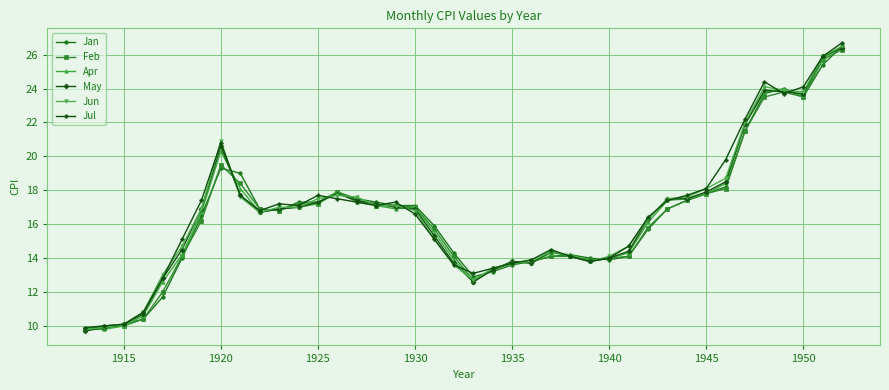

At how many categories does at least one series exceed 16?

23